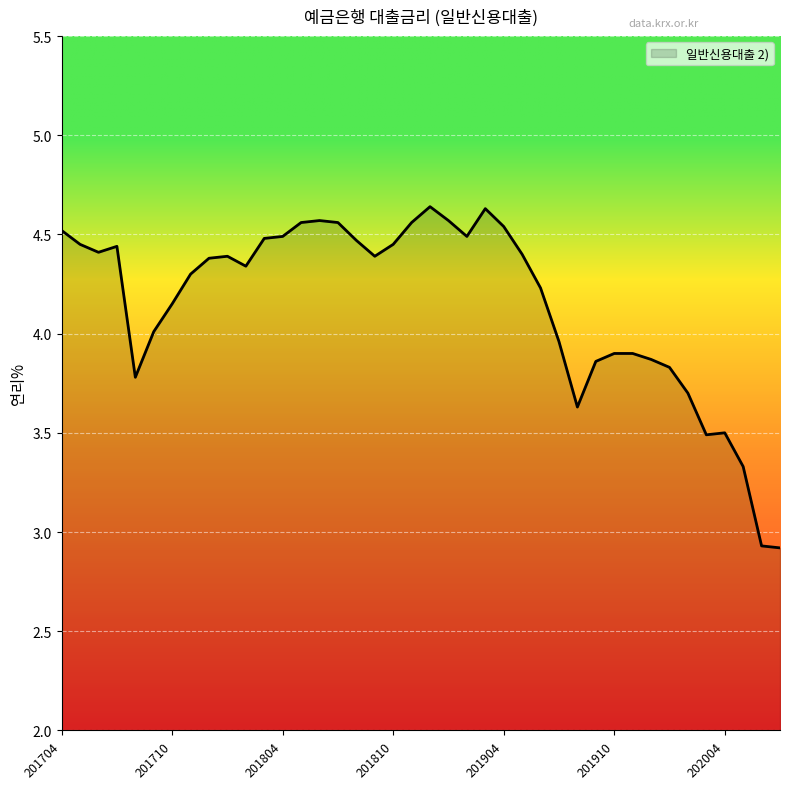

What is the difference between the maximum and minimum values?

1.7